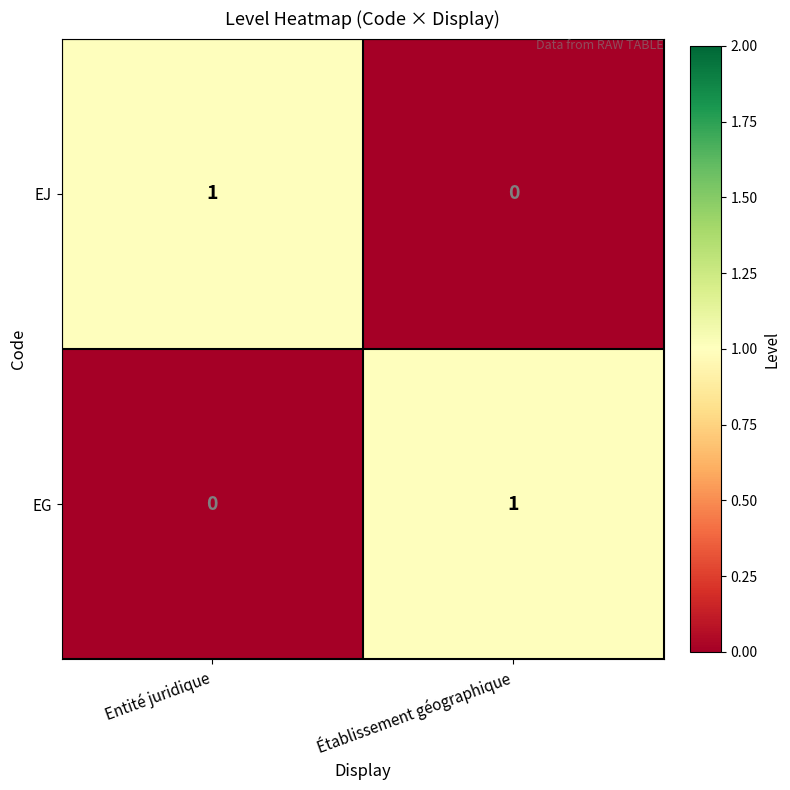

Where is EG nearest to the value 0?

Entité juridique